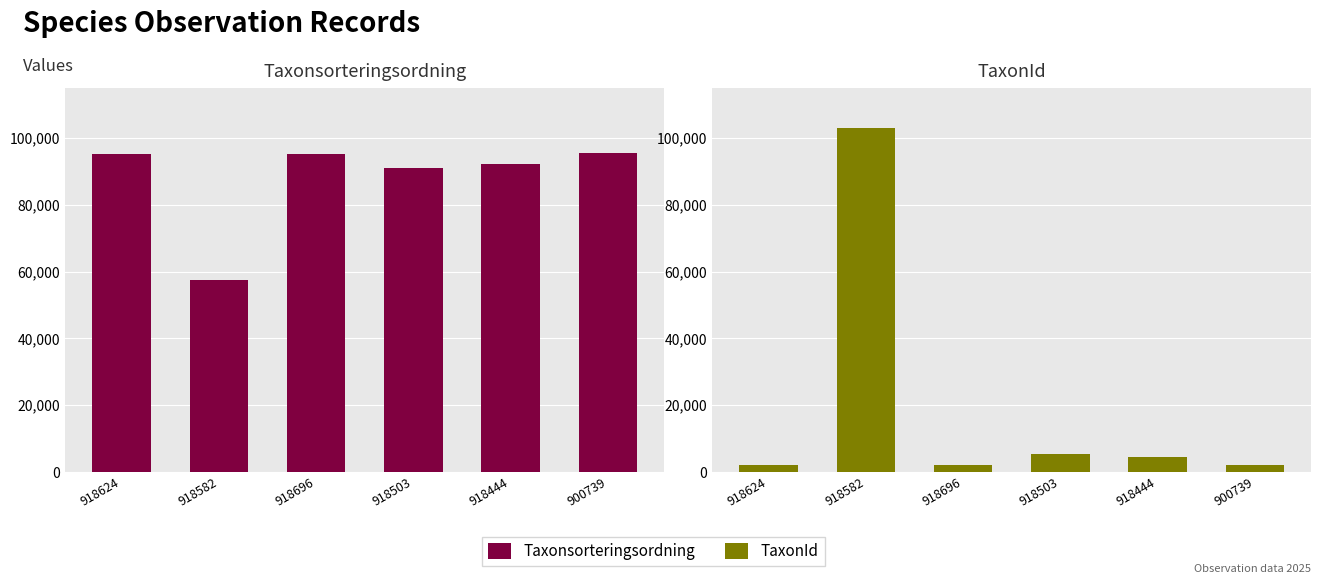

Where does the Taxonsorteringsordning series first go above 95167?

900739